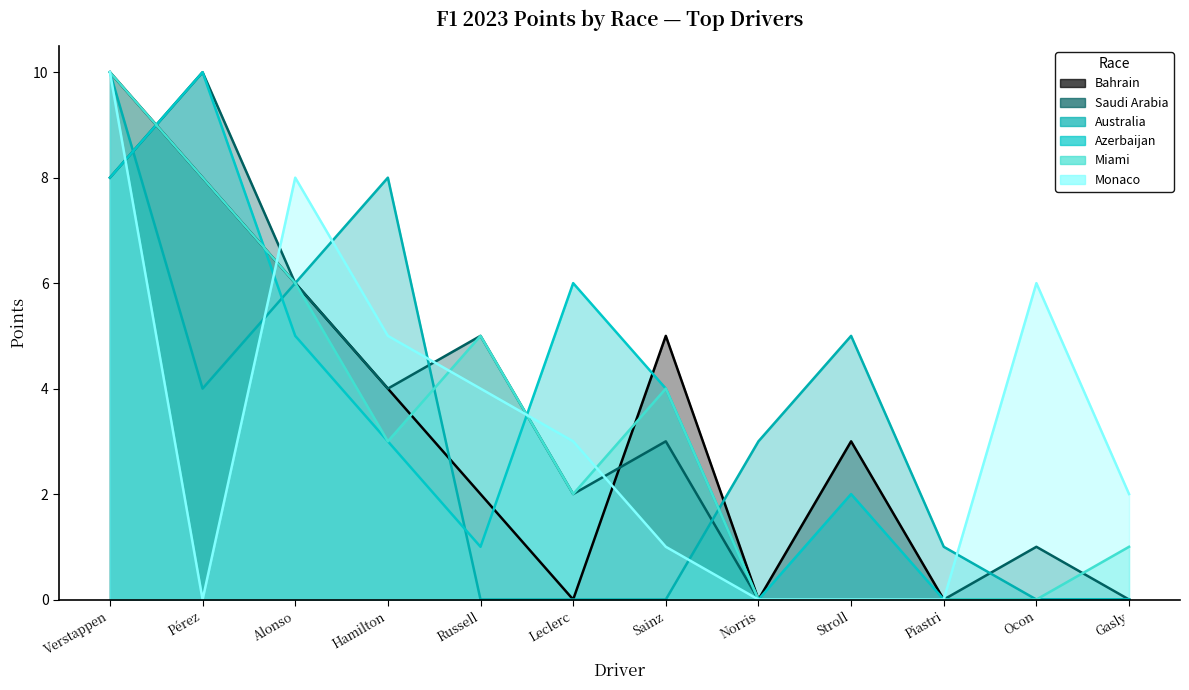

What is the label of the 11th point from the right?

Pérez